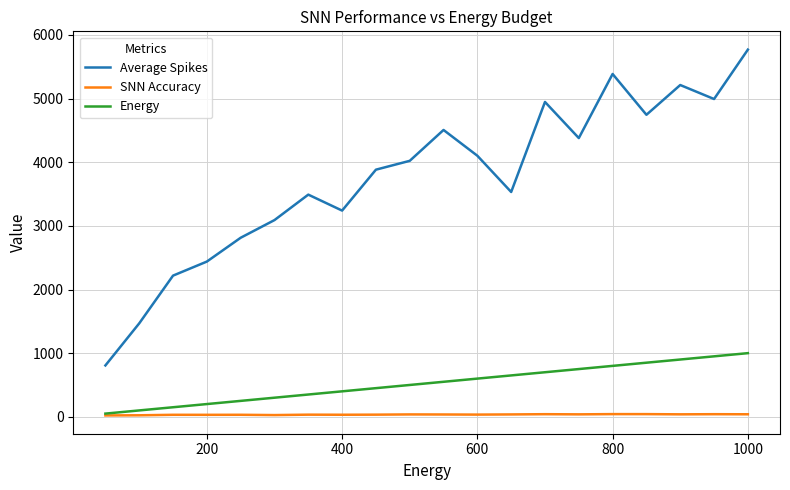

What is the maximum value shown in the chart?

5769.3